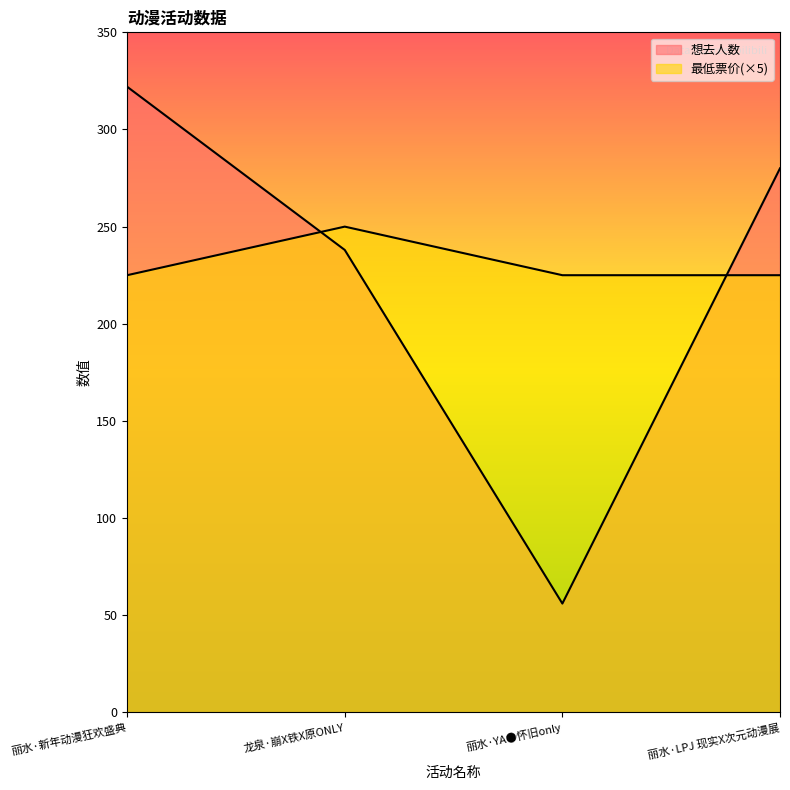

What is the spread (max minus min) of values at 龙泉·崩X铁X原ONLY?

12